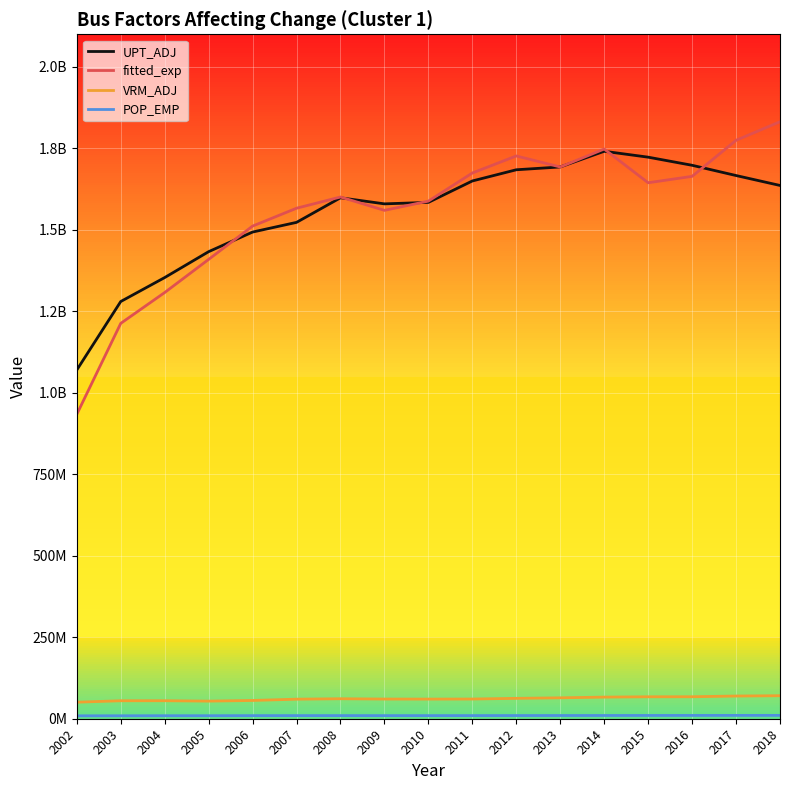

How many values in the fitted_exp series exceed 1600731780?

9